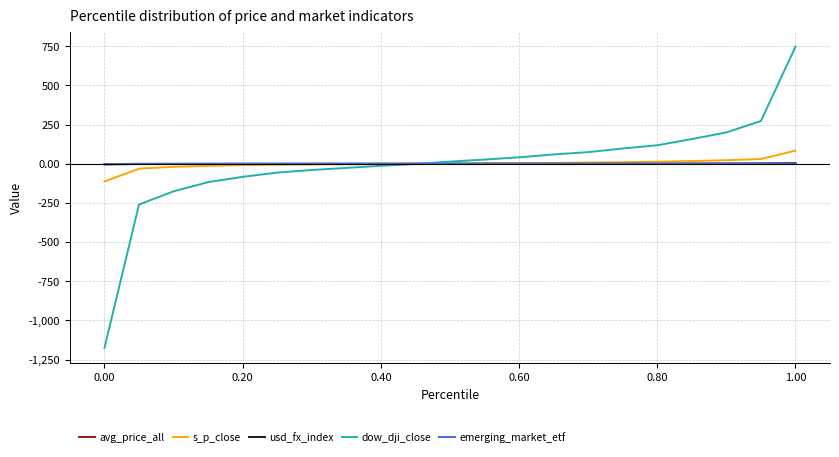

Which series has the largest range (max minus min)?

dow_dji_close